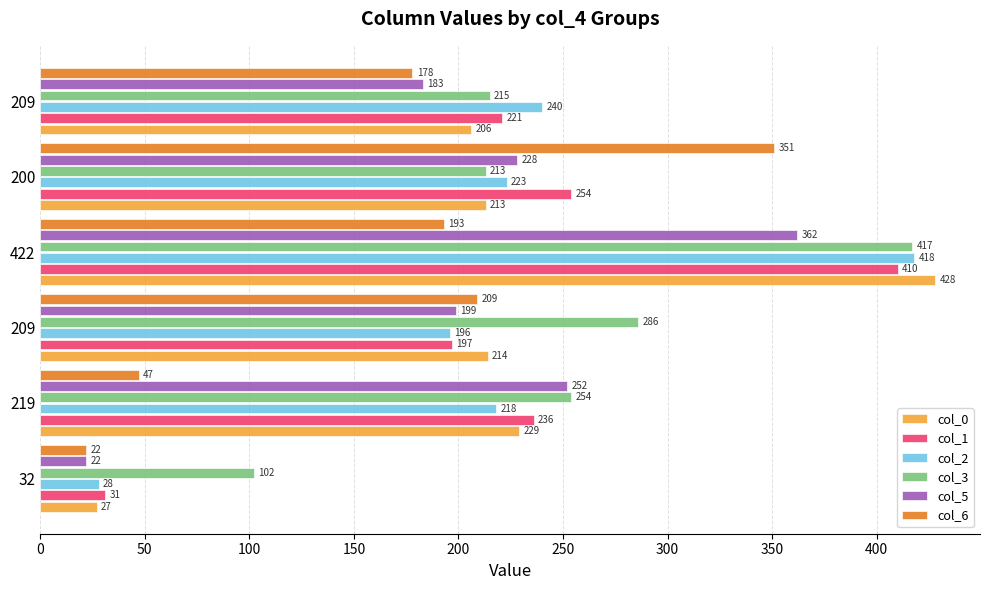

The col_0 series shows 146 at 200. True or false?

False